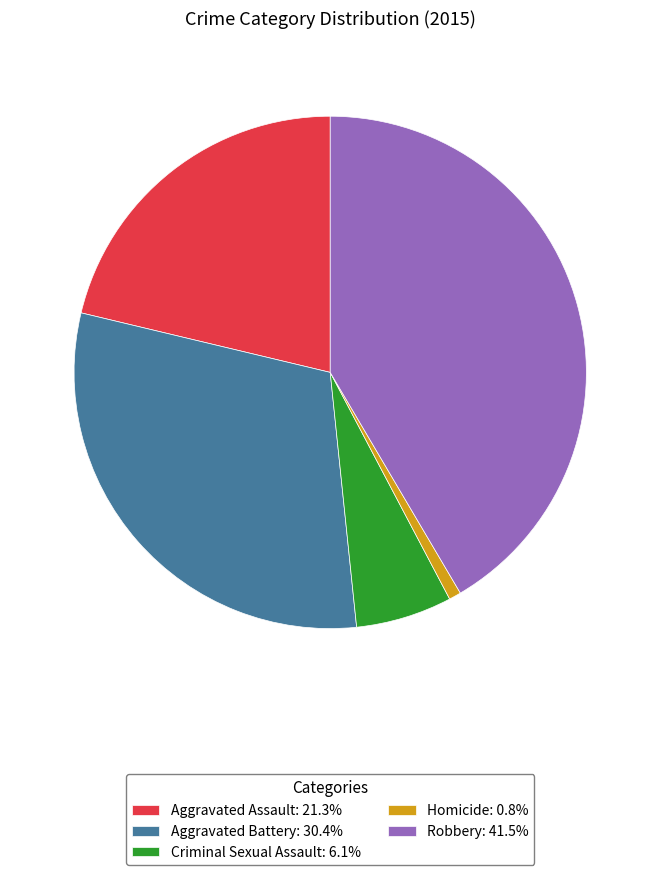

Is there a majority slice in this chart?

No